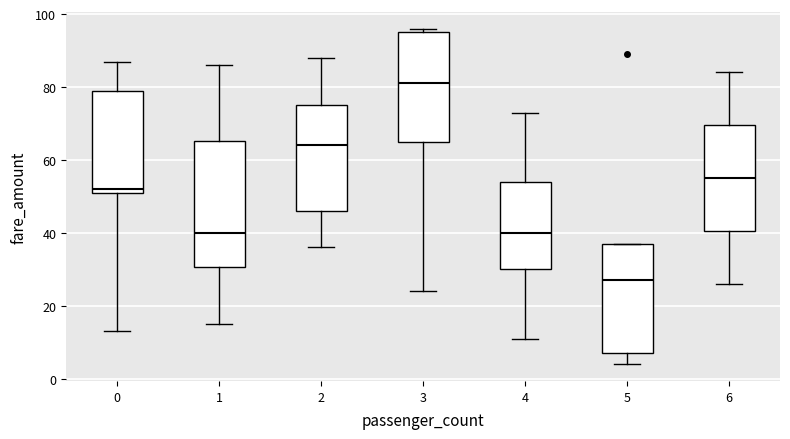

Reading left to right, read every box against the y-axis: the position of its median line, the range the box covers, and the ends of its whiskers. The values are not printed on the chart, so give them approximately, as read against the axis.

0: median 52 (just above the box's lower edge), box 52 to 80, whiskers 14 to 88
1: median 40, box 30 to 66, whiskers 16 to 86
2: median 64, box 46 to 76, whiskers 36 to 88
3: median 82, box 66 to 96, whiskers 24 to 96 (just above the box's upper edge)
4: median 40, box 30 to 54, whiskers 12 to 74
5: median 28, box 8 to 38, whiskers 4 to 38
6: median 56, box 40 to 70, whiskers 26 to 84